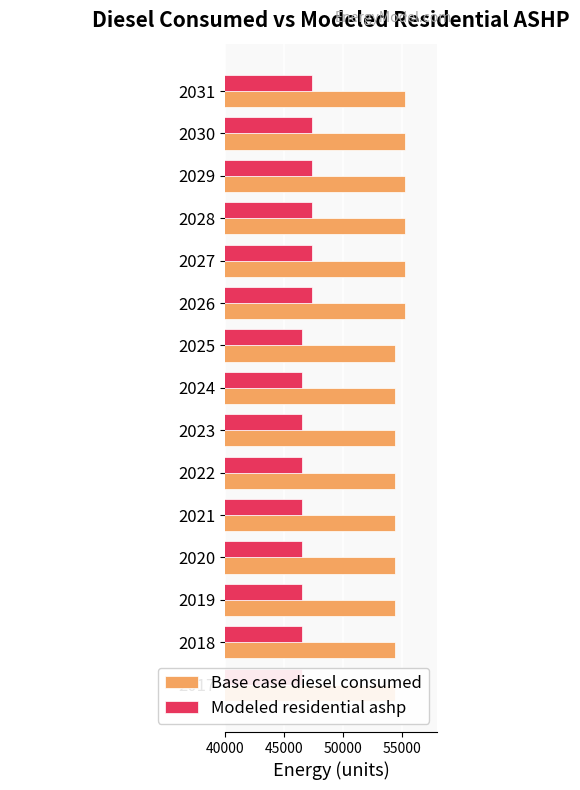

Is it true that Base case diesel consumed equals 37086.0 at 2018?

False